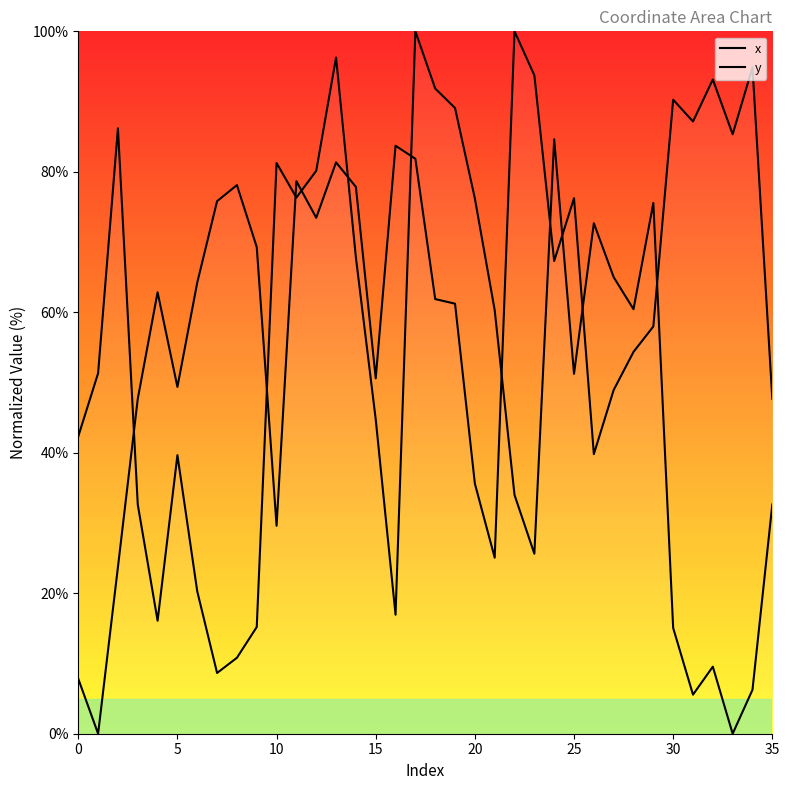

Does the chart display data point markers on the line(s)?

No